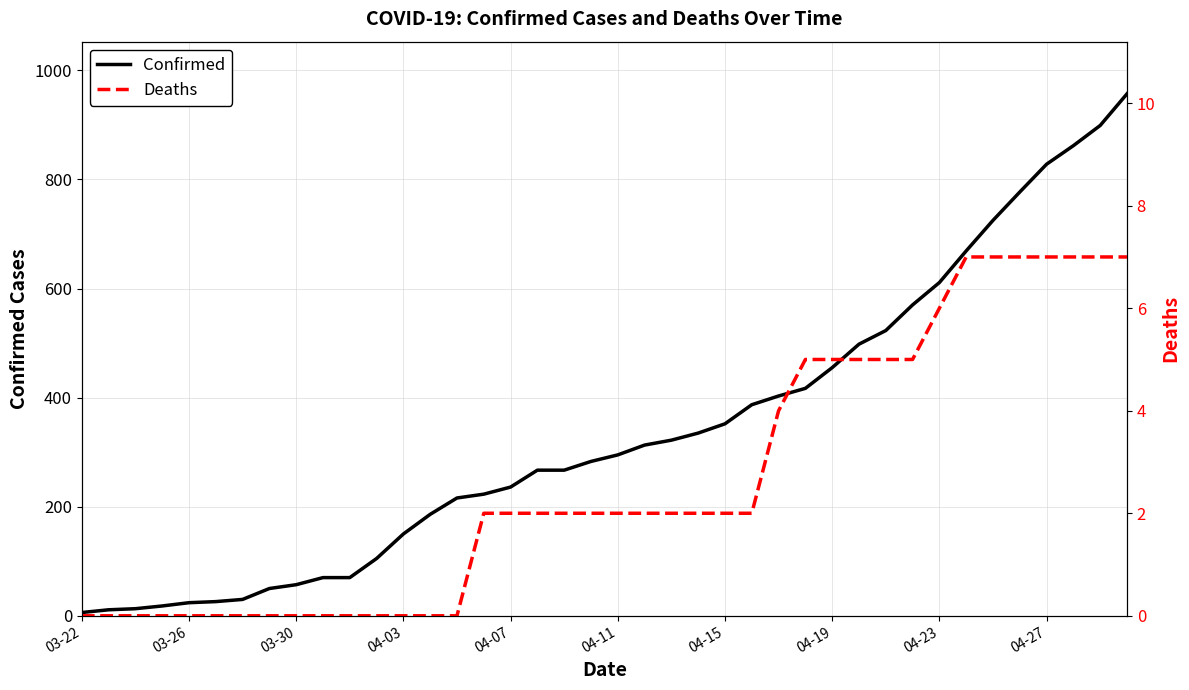

How many data points does each series have?

40